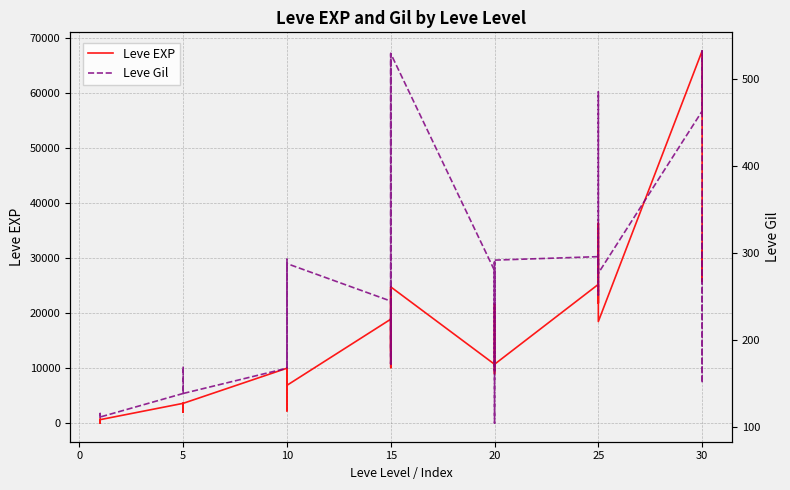

List the series in order of their overall mean, highest first.

Leve EXP, Leve Gil